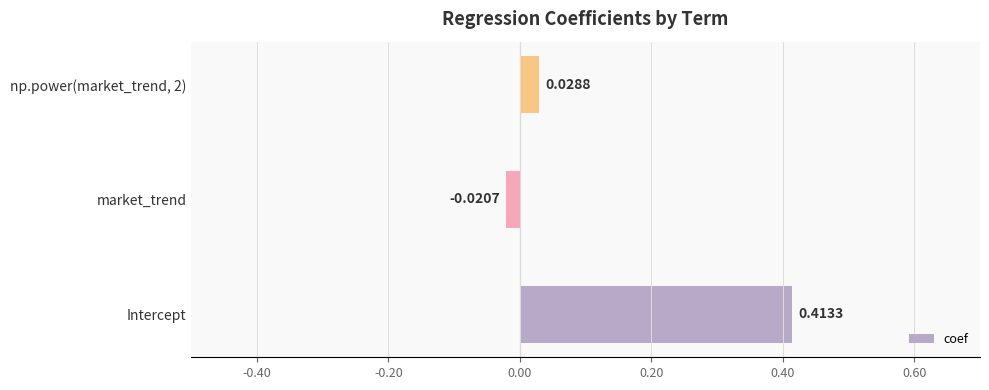

Where is the data nearest to the value 0?

market_trend